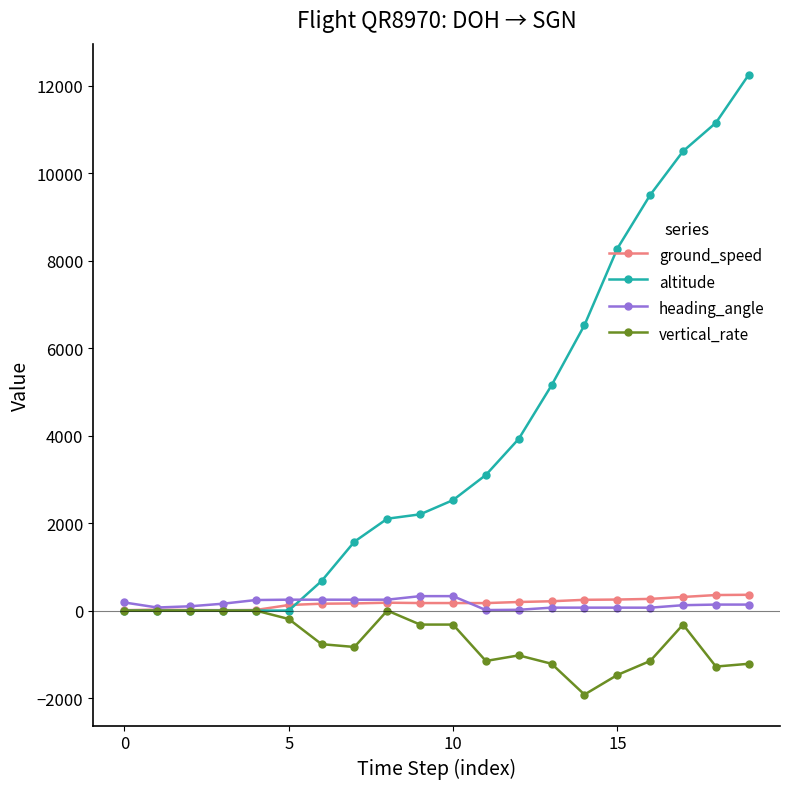

What is the minimum value shown in the chart?

-1920